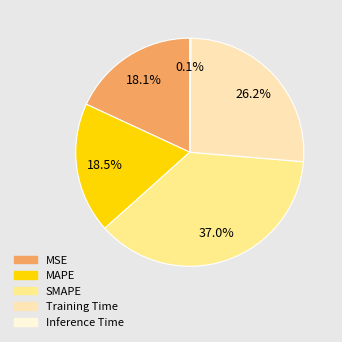

To the nearest percent, what is the average slice percentage?

20%